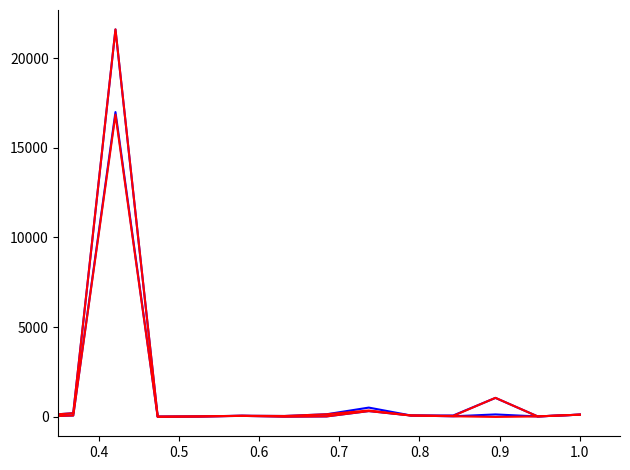

Reading left to right, what are all the values shown in this chart?

CMC_MarketCap: 436.8	1360.6	23.0	73.7	182.7	124.7	12.3	76.2	16989.7	3.8	24.6	58.4	12.2	26.4	324.8	78.0	33.8	137.6	25.5	125.2
CMC_FDV: 577.3	1479.8	43.5	133.1	1222.2	172.6	40.8	205.7	21593.5	17.2	25.9	65.7	50.3	146.9	518.6	78.0	78.8	1058.8	28.0	125.2
CG_MarketCap: 437.8	1364.4	22.8	73.8	0.0	85.4	12.2	76.4	16842.5	3.8	24.9	57.1	12.2	28.7	325.4	78.3	35.0	0.0	27.1	125.0
CG_FDV: 578.7	1484.0	43.0	87.5	1223.0	172.8	40.4	206.1	21598.5	17.2	25.9	64.2	50.0	147.2	356.9	78.3	58.4	1062.6	27.1	125.0